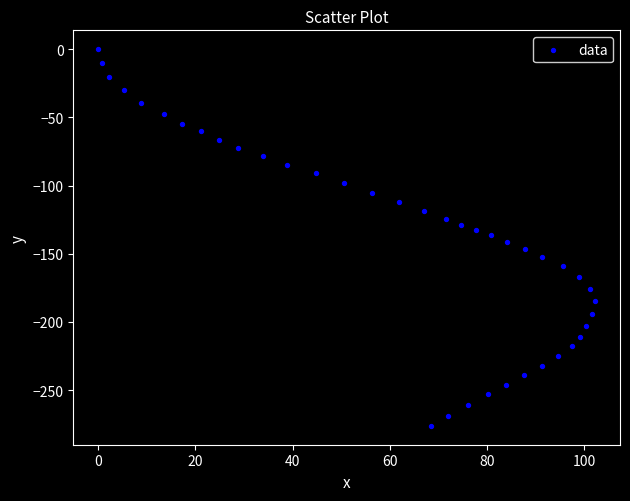

What is the range of X values (max minus min)?

102.2